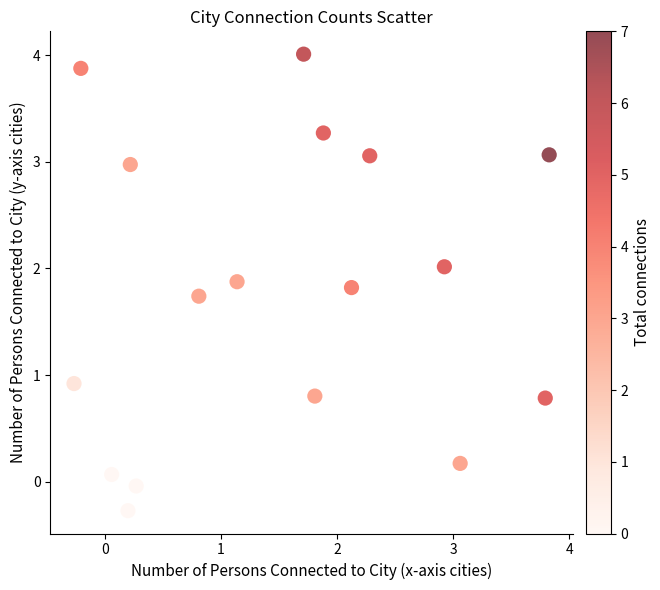

What Y value in the scatter plot is closest to 1?

0.9